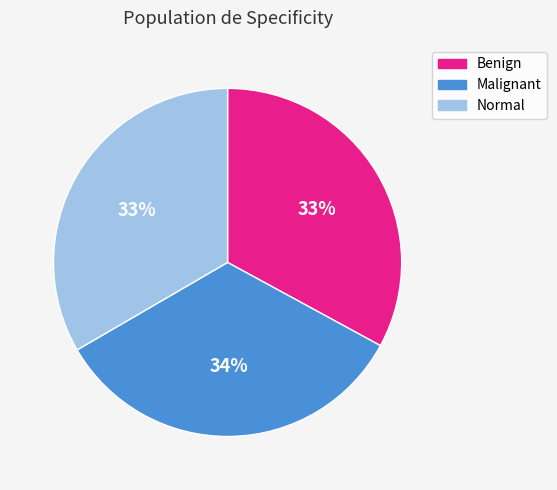

Is there any slice that represents more than half of the pie?

No